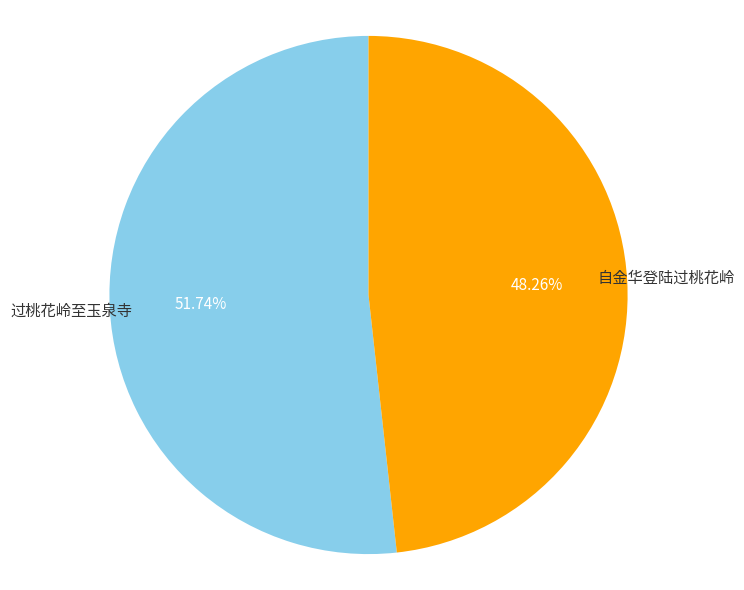

What percentage is the 过桃花岭至玉泉寺 slice, to the nearest percent?

52%